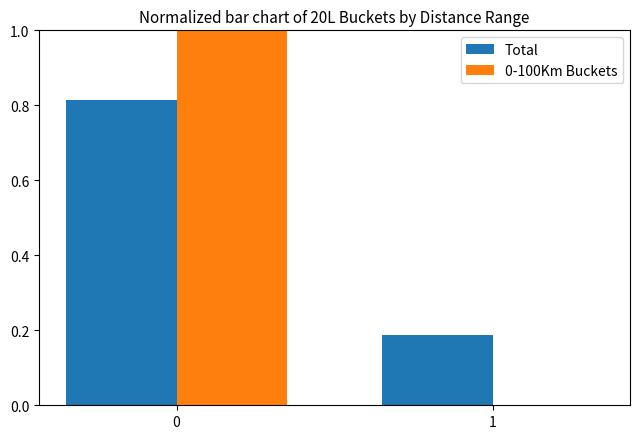

What is the highest value of the 0-100Km Buckets series?

1.0